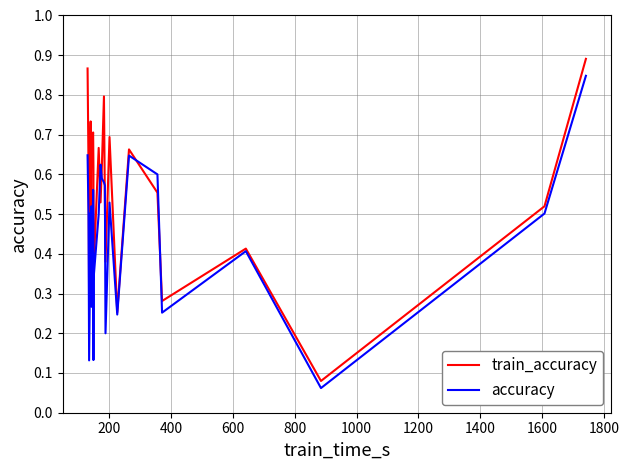

How many series are shown in this chart?

2